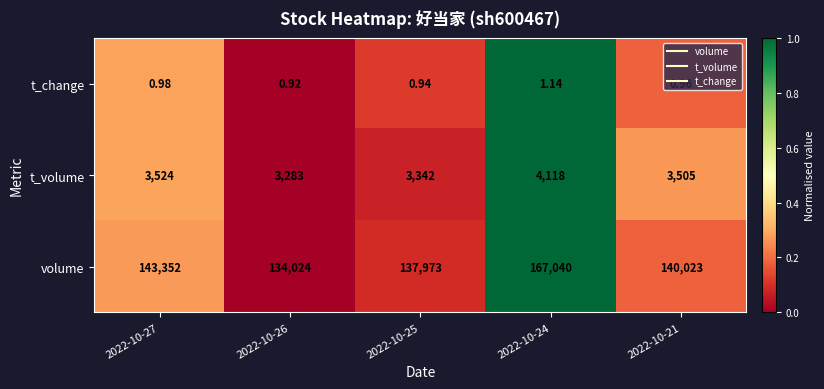

Which series has the largest range (max minus min)?

volume